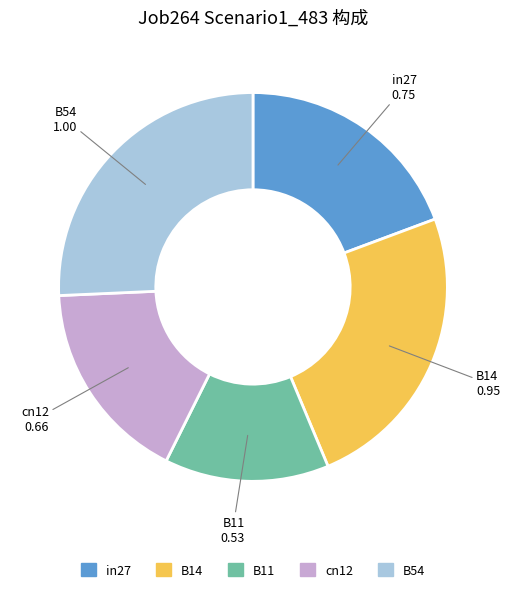

How many slices are in this pie chart?

5